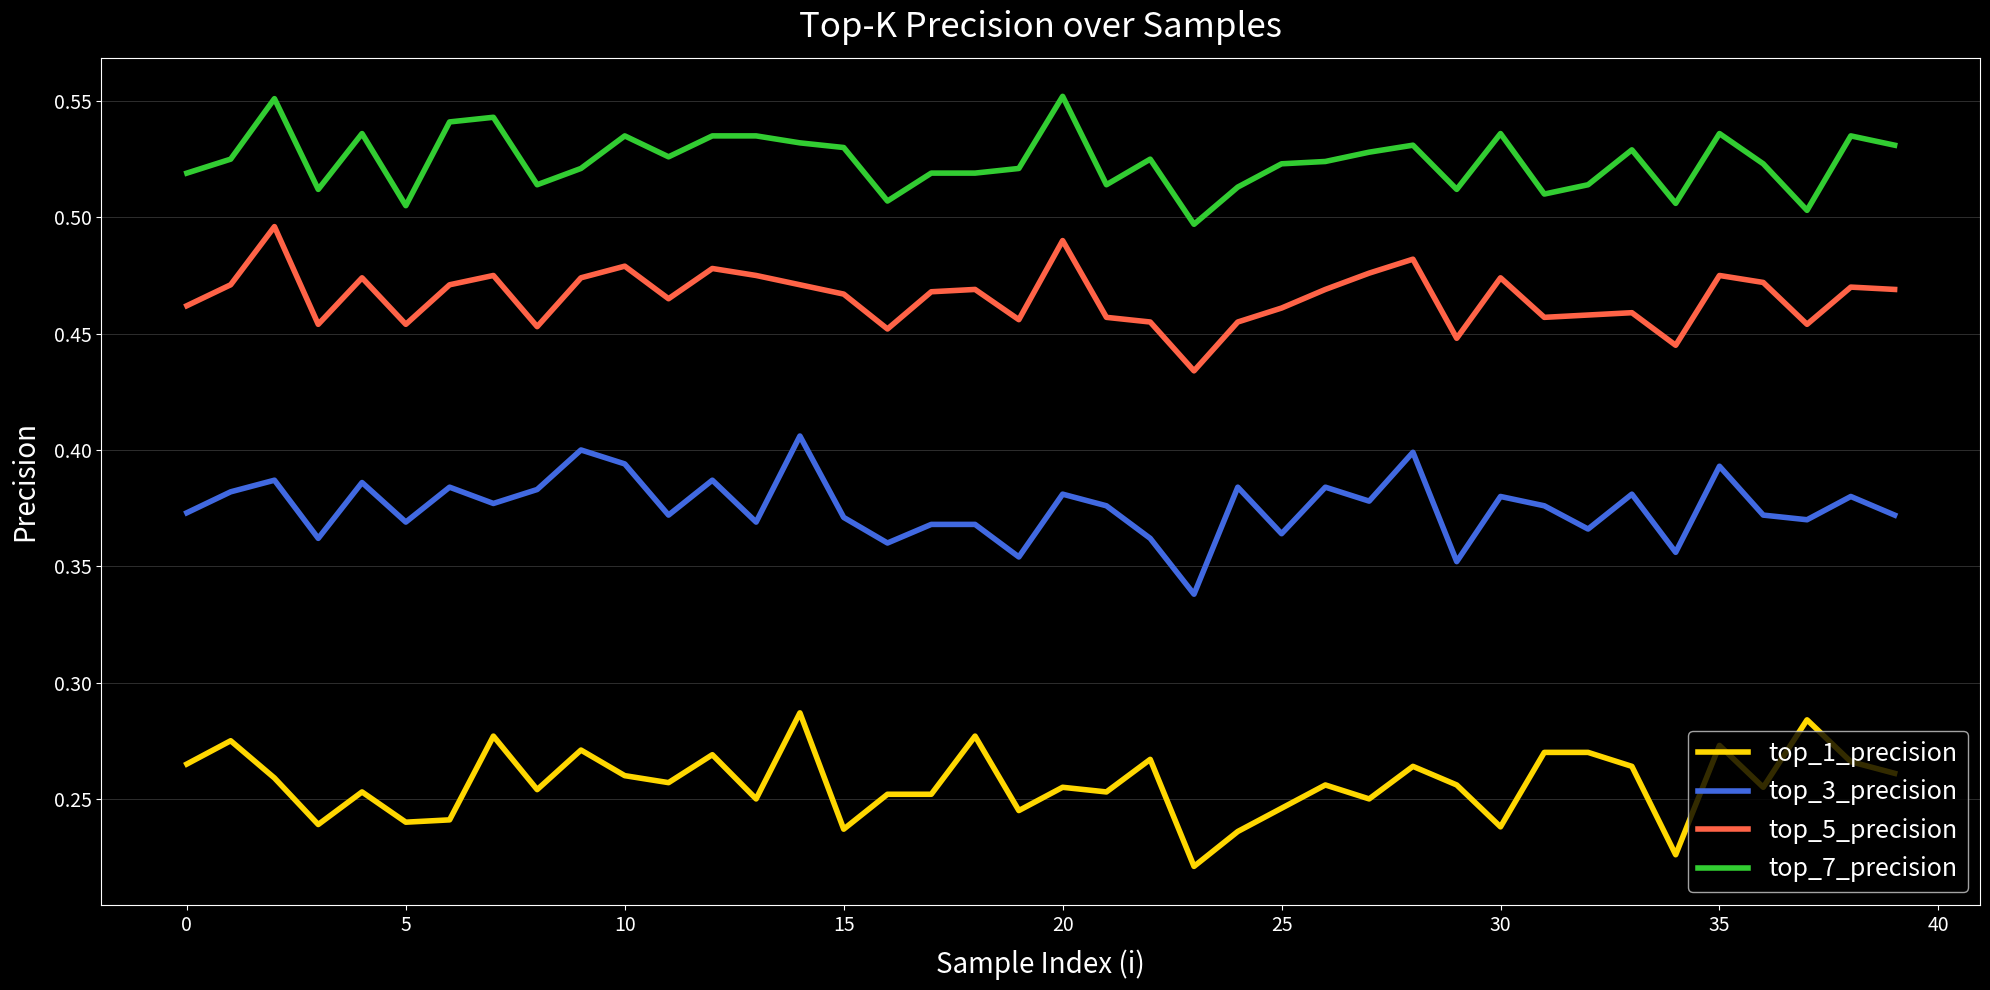

True or false: top_1_precision and top_5_precision cross at least once.

False